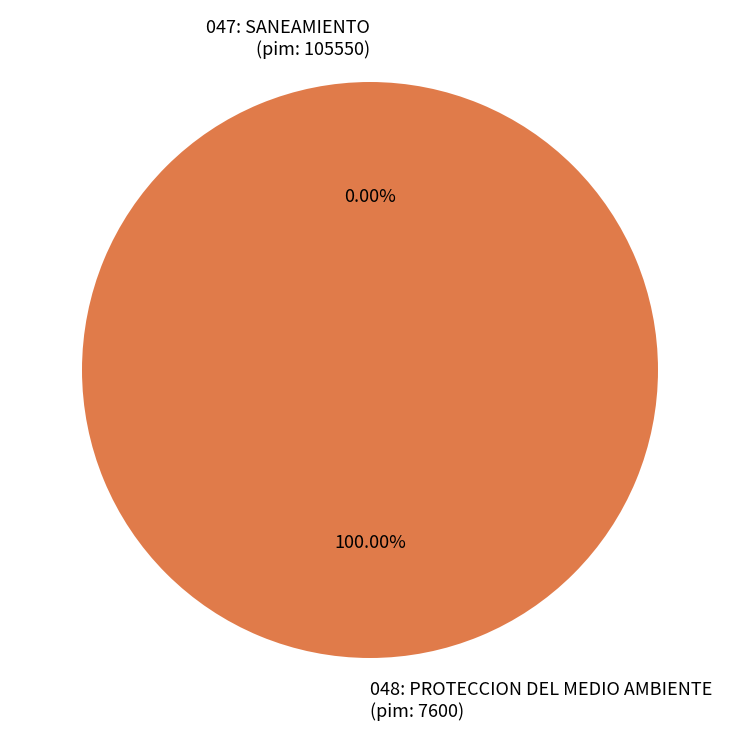

Does 048: PROTECCION DEL MEDIO AMBIENTE represent more than half of the total?

Yes